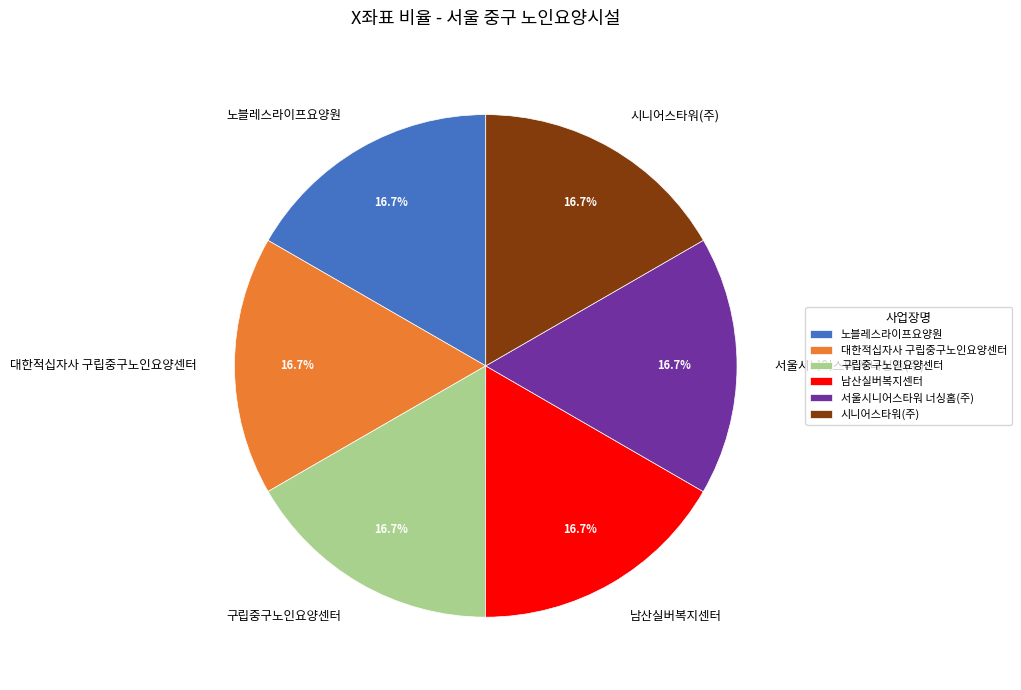

Count the number of slices in the pie.

6